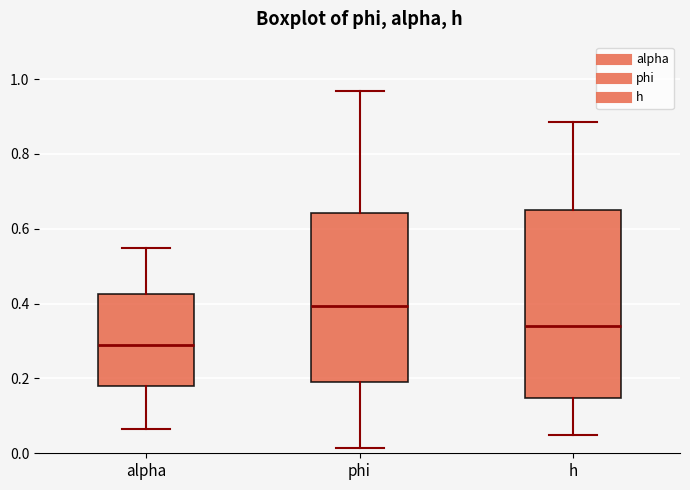

Reading left to right, read every box against the y-axis: the position of its median line, the range the box covers, and the ends of its whiskers. The values are not printed on the chart, so give them approximately, as read against the axis.

alpha: median 0.30, box 0.18 to 0.42, whiskers 0.06 to 0.54
phi: median 0.40, box 0.18 to 0.64, whiskers 0.02 to 0.96
h: median 0.34, box 0.14 to 0.64, whiskers 0.04 to 0.88